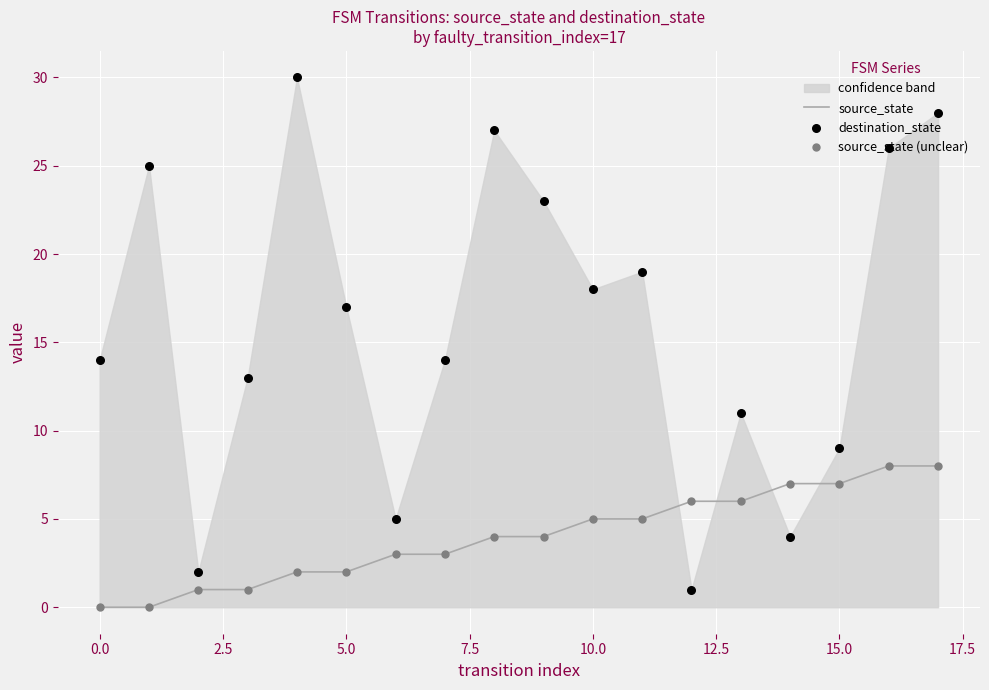

At which category is the sum across all series the highest?

17